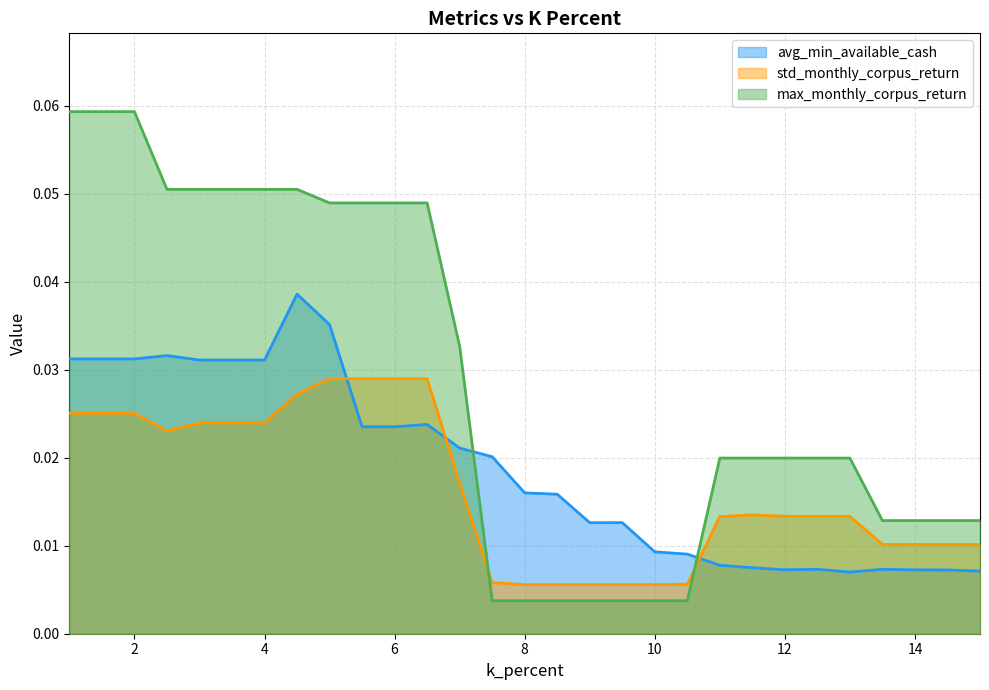

Where is the first local maximum for std_monthly_corpus_return?

11.5